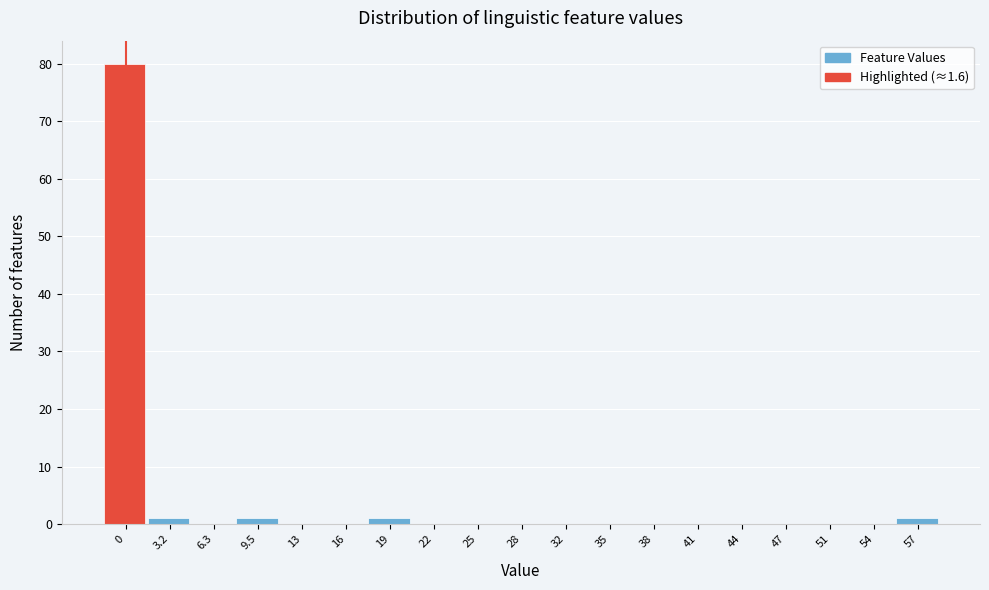

Reading right to left, transcribe all the data shown in this chart.

57=1	54=0	51=0	47=0	44=0	41=0	38=0	35=0	32=0	28=0	25=0	22=0	19=1	16=0	13=0	9.5=1	6.3=0	3.2=1	0=80